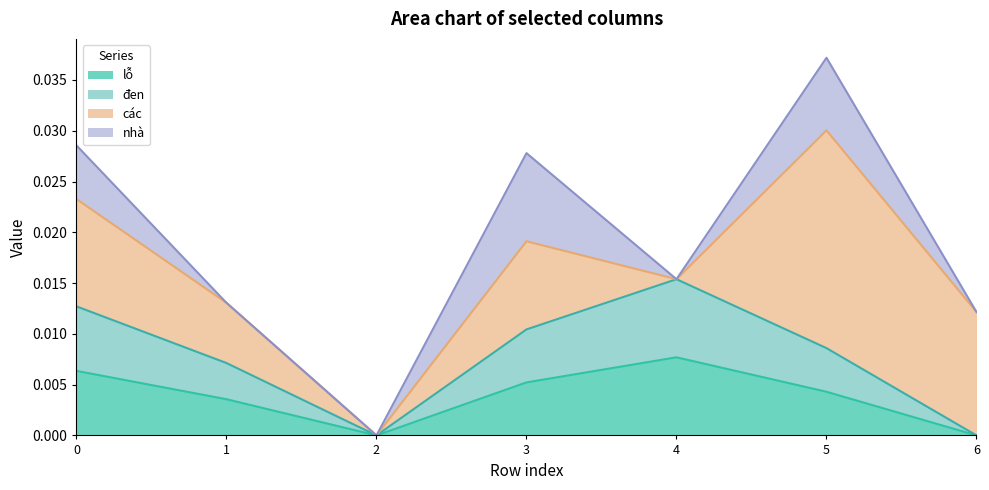

True or false: đen and lỗ intersect in this chart.

False